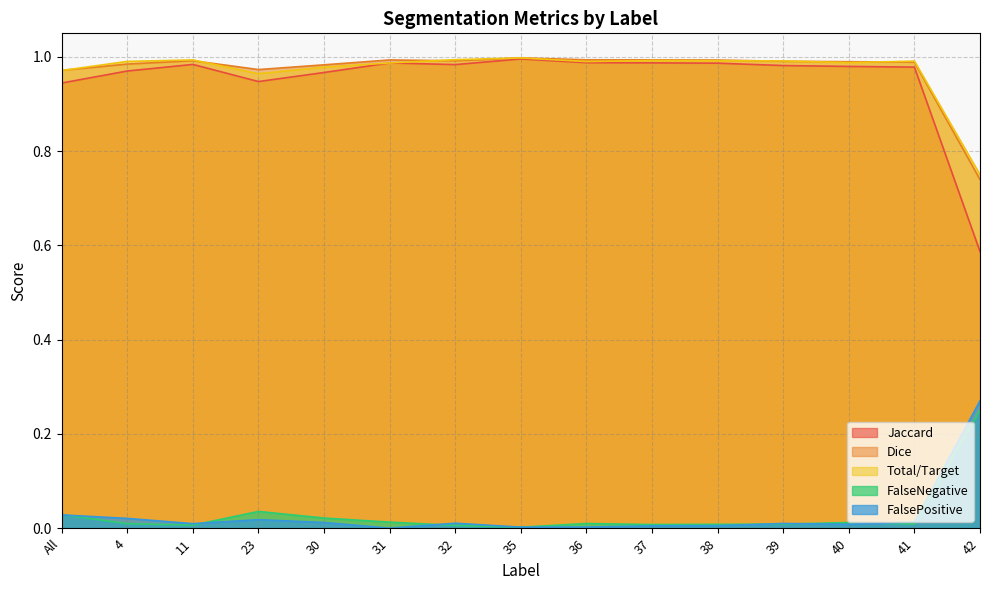

Is the value of FalsePositive at All greater than the value of Jaccard at All?

No